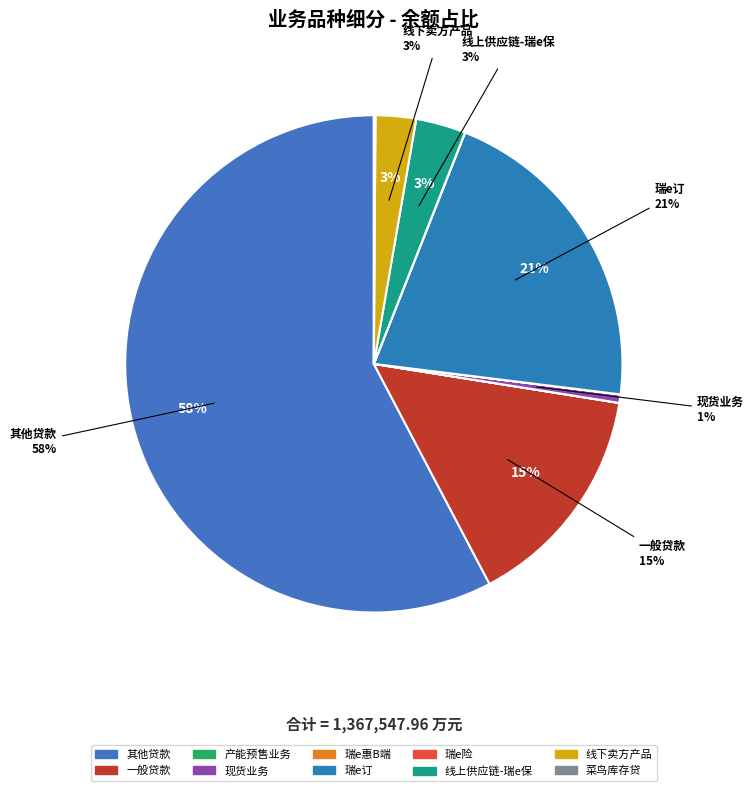

How much of the chart is everything except 线上供应链-瑞e保?

96.8%